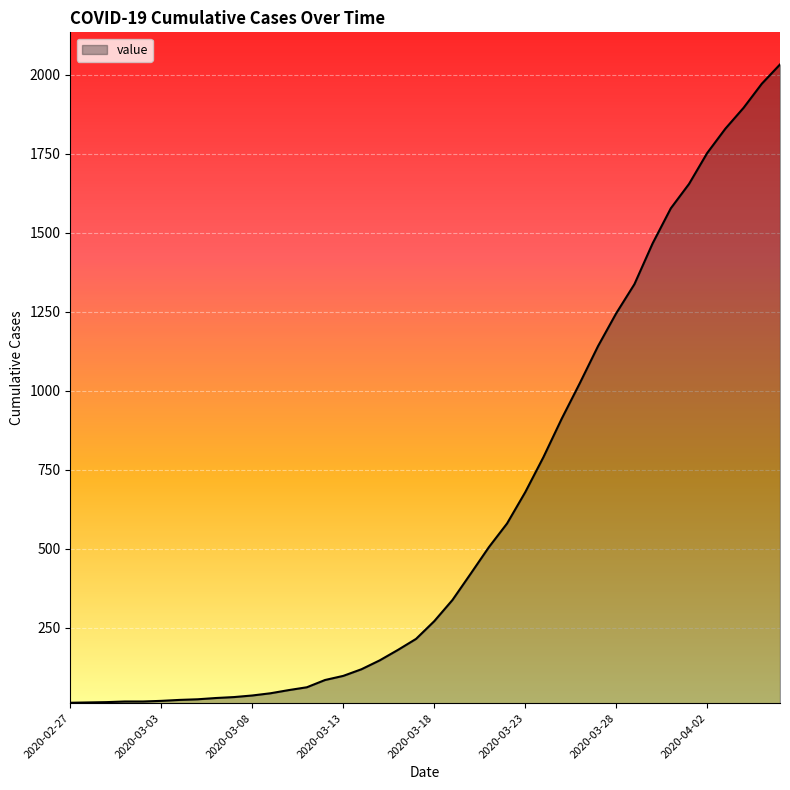

What is the greatest value displayed?

2032